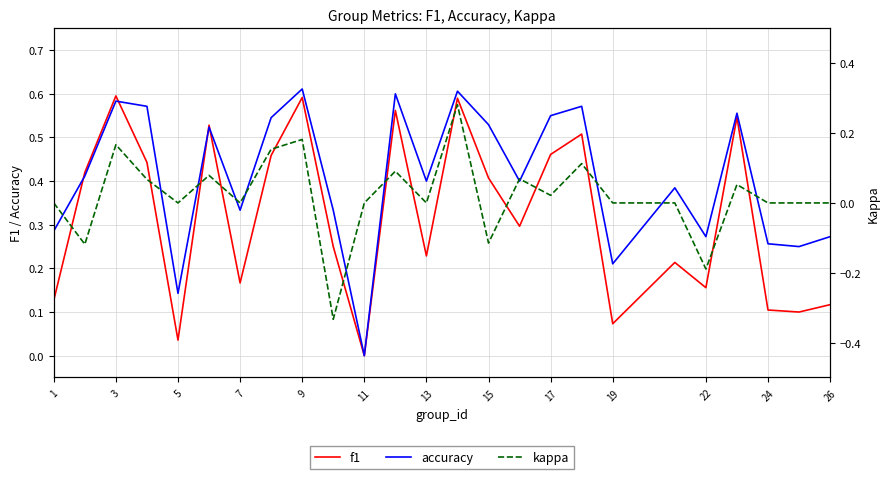

Is the value of accuracy at 9 greater than the value of f1 at 24?

Yes